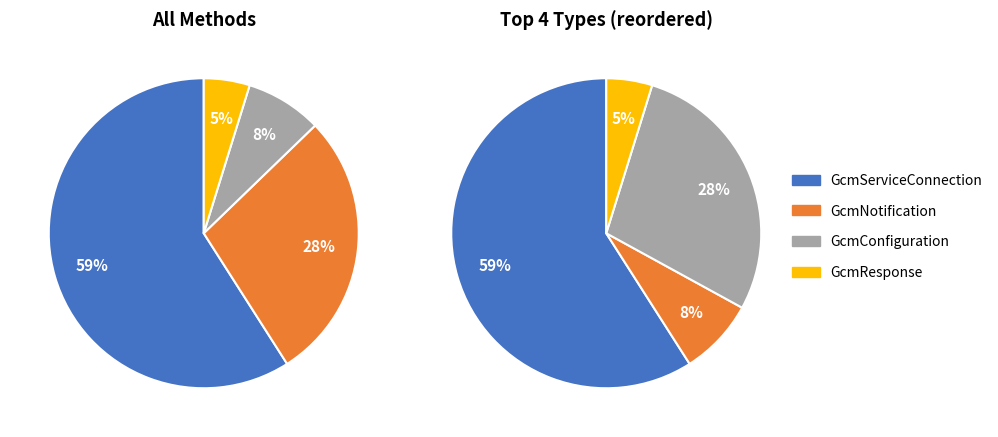

What is the majority slice?

GcmServiceConnection